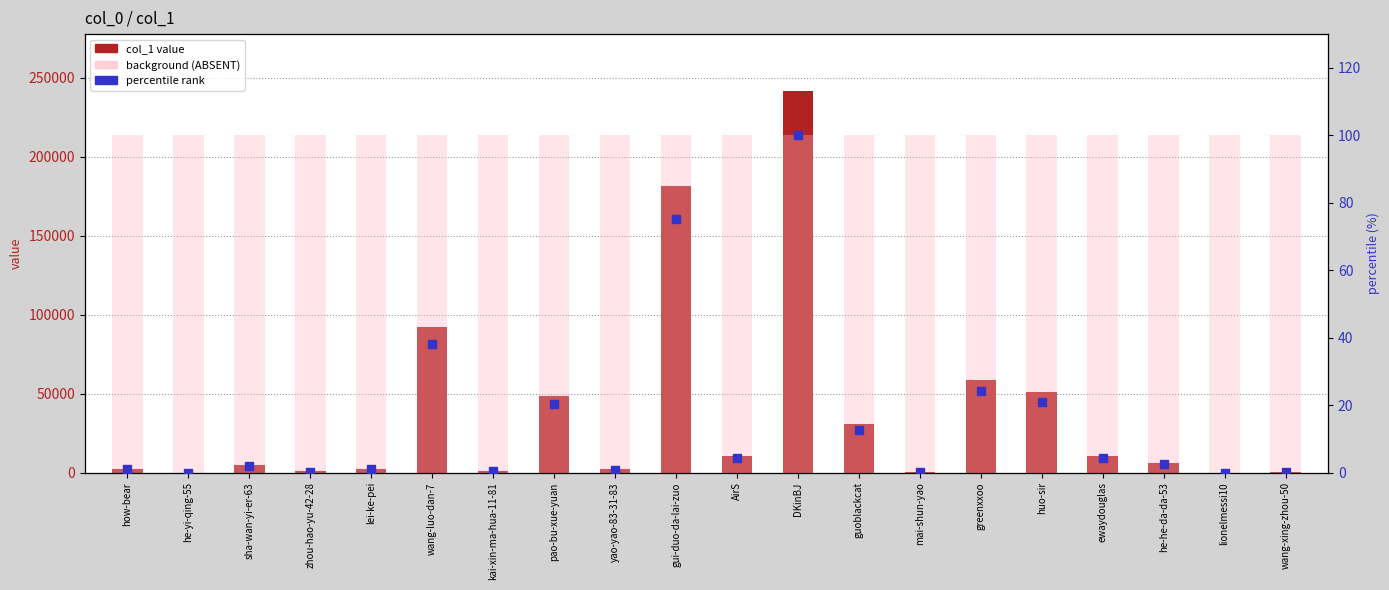

What are all the series names shown in the legend?

col_1, background, percentile rank